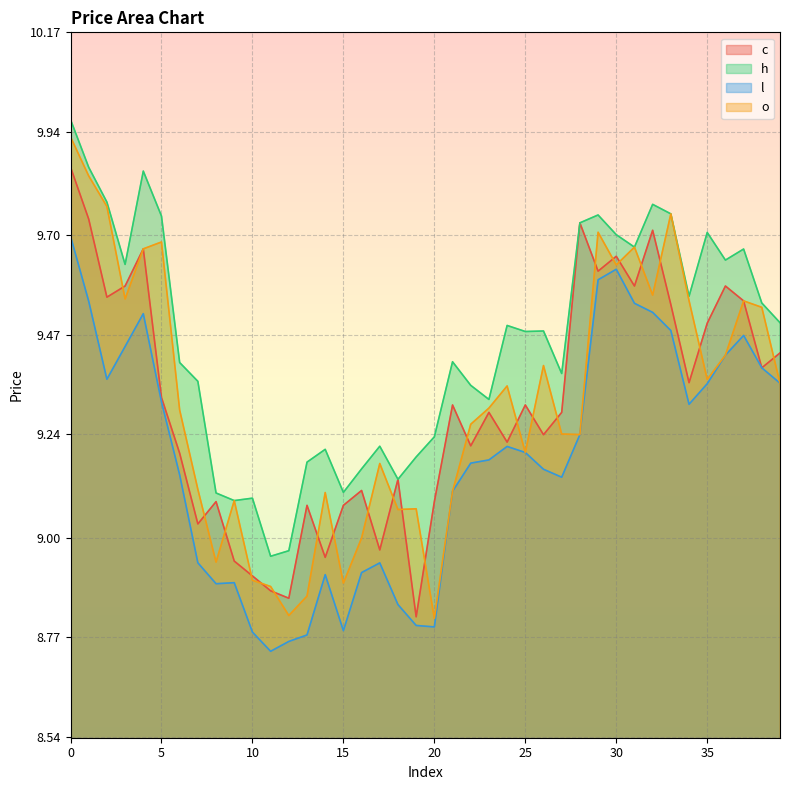

Between 11 and 22, which series saw the biggest shift?

l